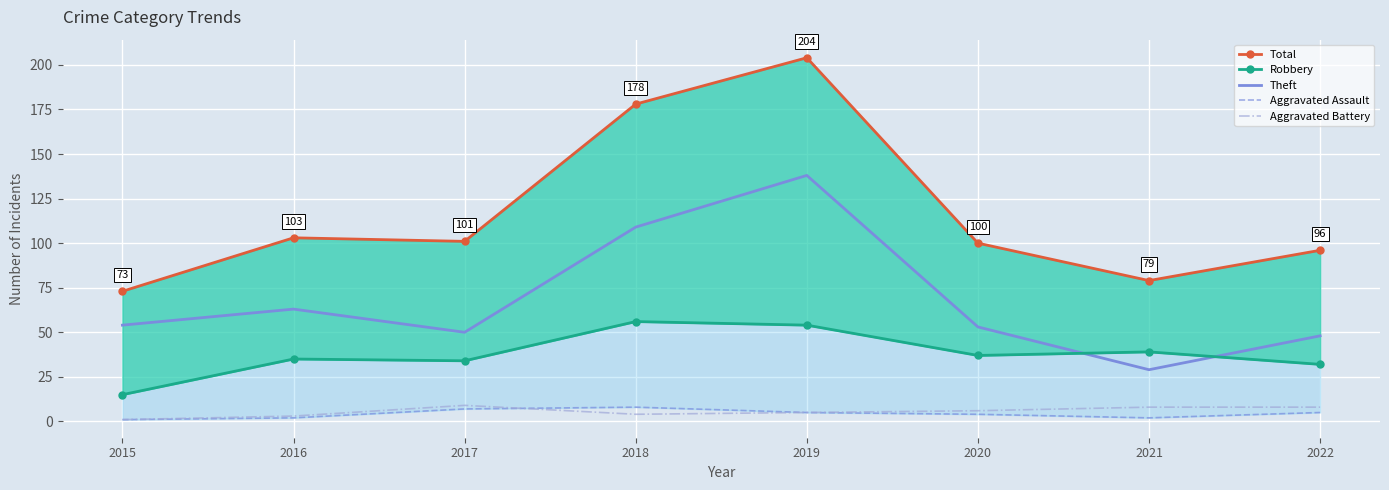

True or false: Aggravated Battery and Total cross at least once.

False